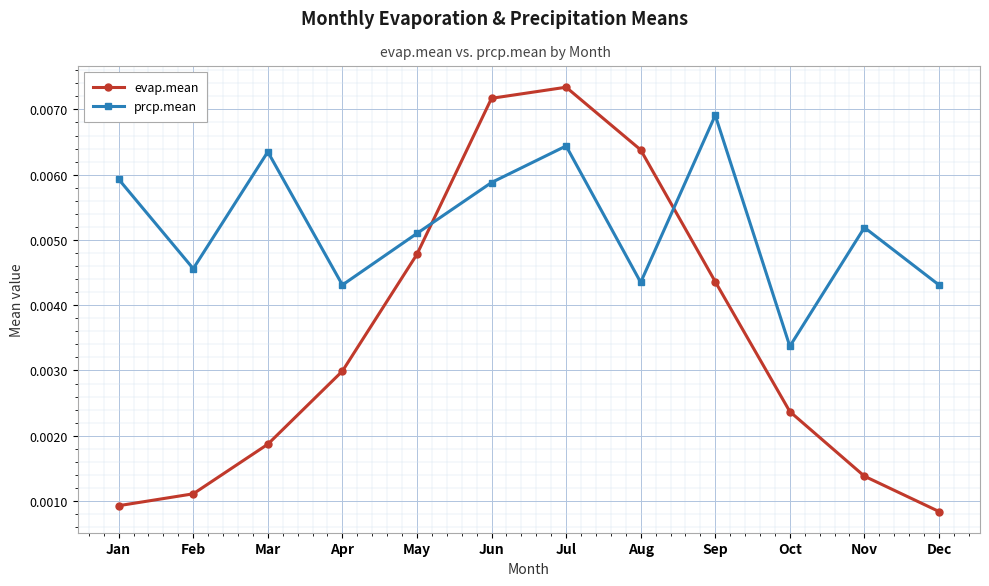

At which label does prcp.mean reach its minimum?

Oct